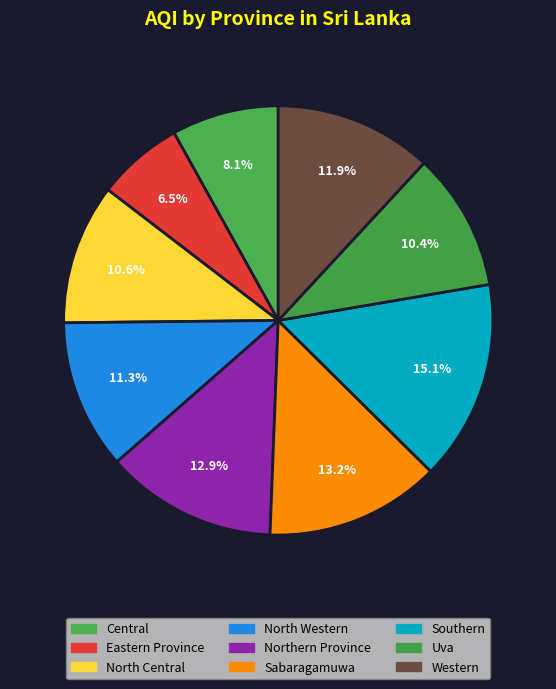

How many segments does this pie chart have?

9